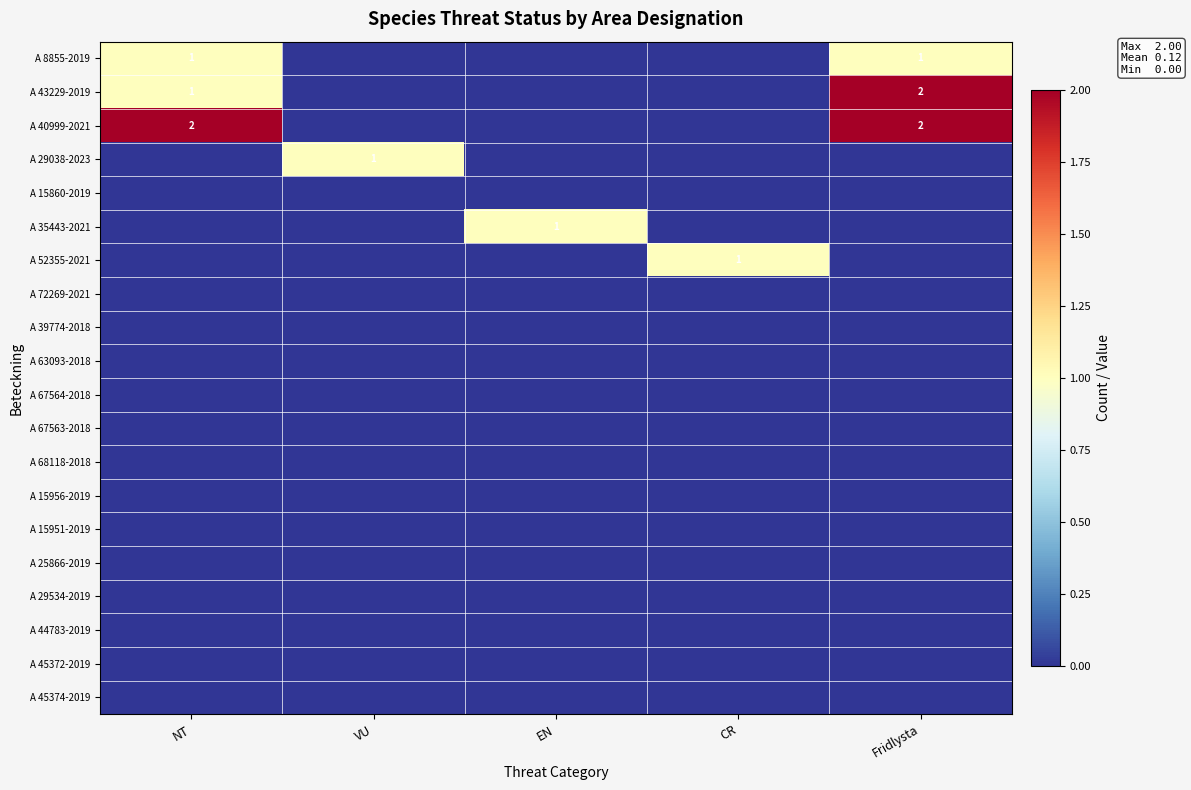

Is it true that A 52355-2021 equals 1 at CR?

True